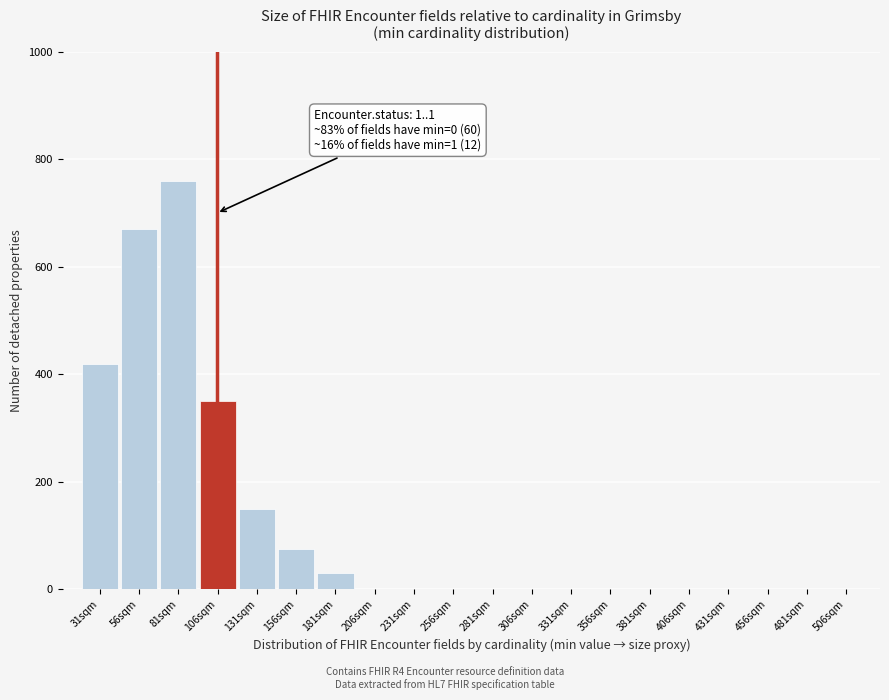

Reading left to right, transcribe all the data shown in this chart.

31sqm=420	56sqm=670	81sqm=760	106sqm=350	131sqm=150	156sqm=75	181sqm=30	206sqm=0	231sqm=0	256sqm=0	281sqm=0	306sqm=0	331sqm=0	356sqm=0	381sqm=0	406sqm=0	431sqm=0	456sqm=0	481sqm=0	506sqm=0